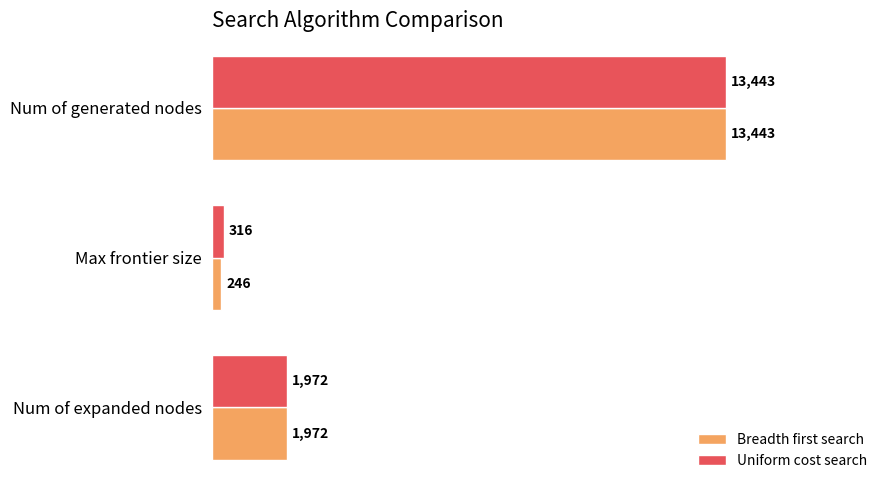

What is the difference between the maximum and second lowest values in the Breadth first search series?

11471